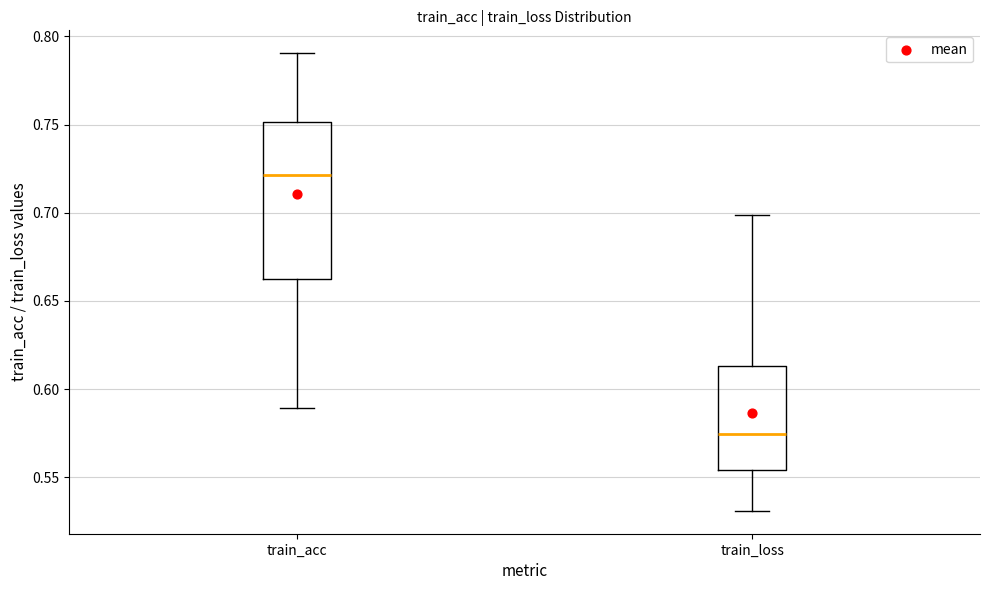

Where does the lower whisker of the box for train_loss end on the y-axis? The values are not printed on the chart, so give them approximately, as read against the axis.

0.530